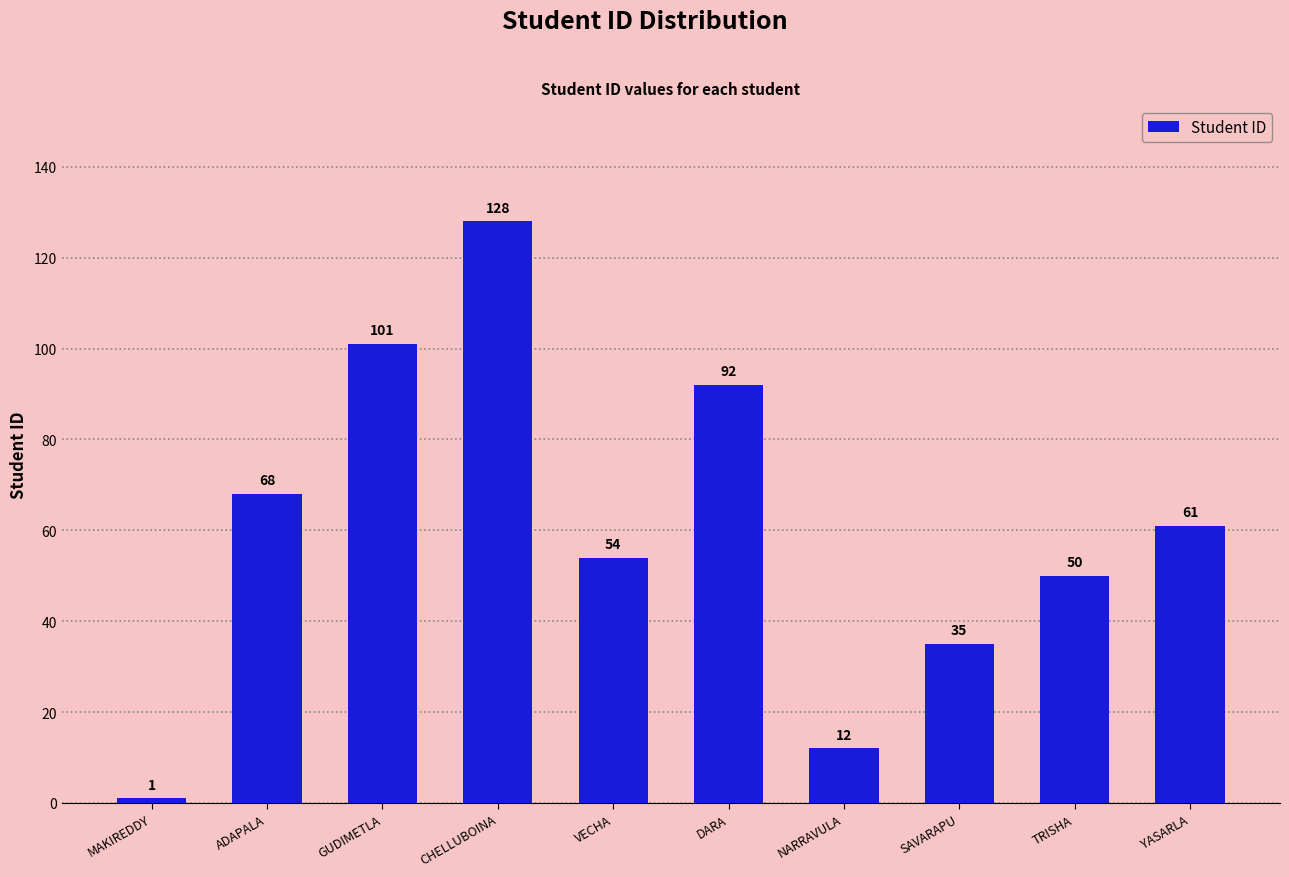

True or false: the data shows 61 at YASARLA.

True